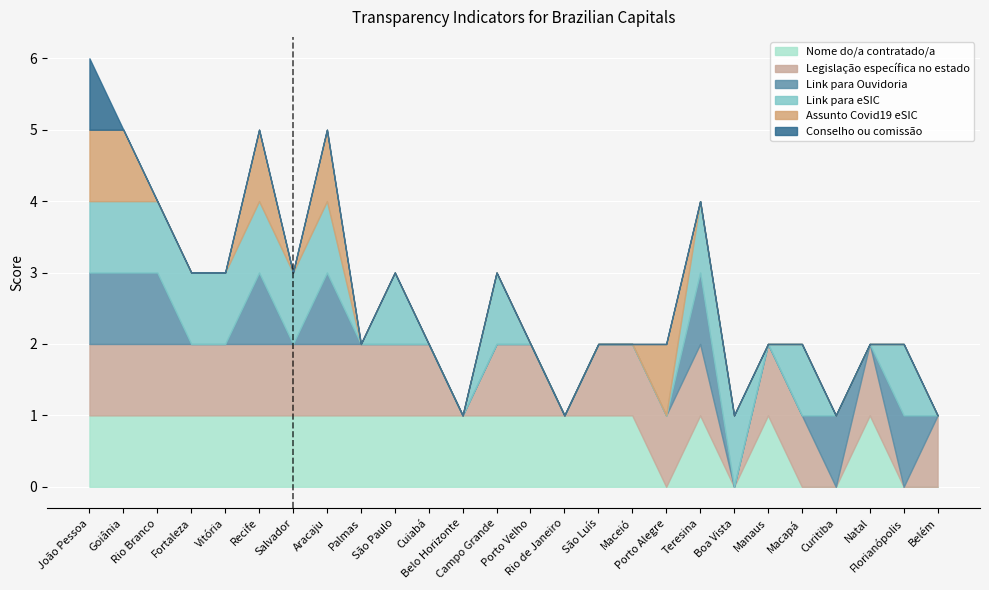

Which series changed the most between Rio de Janeiro and Manaus?

Legislação específica no estado